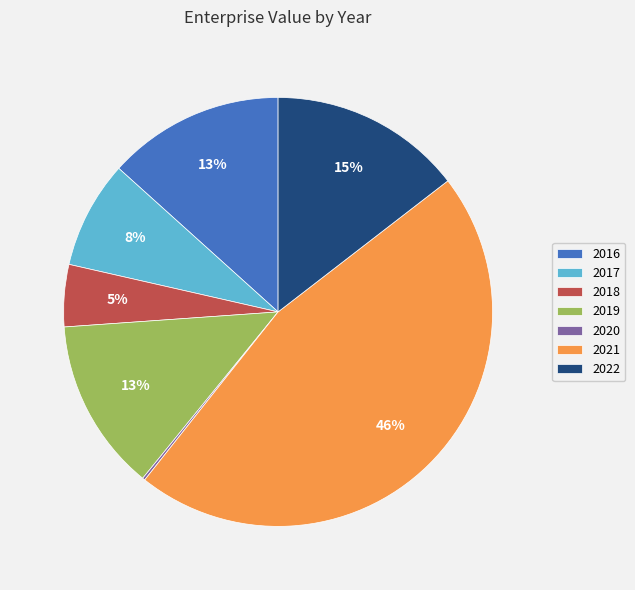

To the nearest percent, what is the difference between the 2019 and 2018 slice percentages?

8%